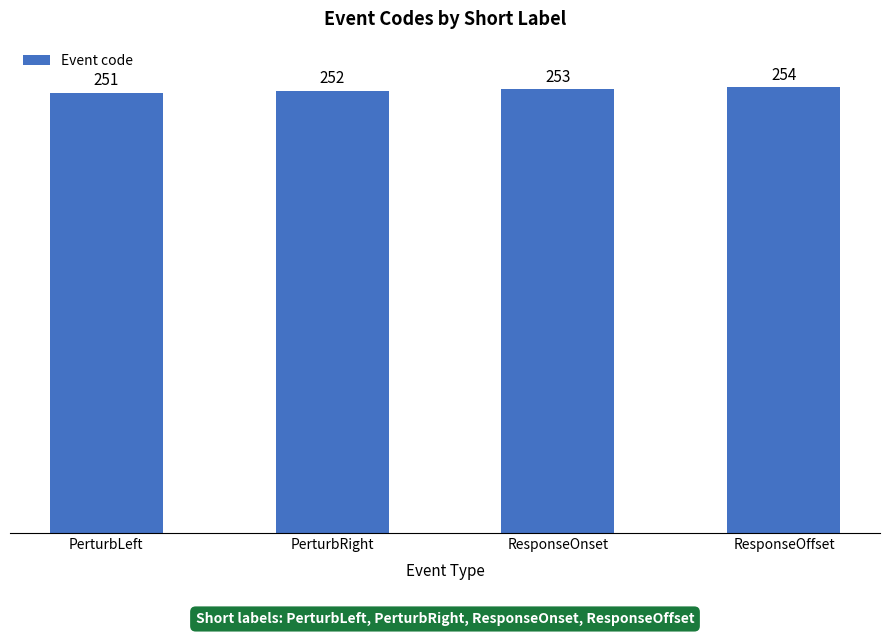

What is the greatest value displayed?

254